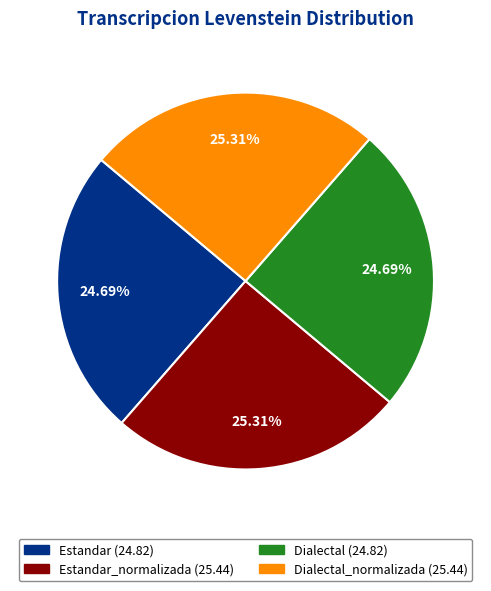

Approximately how many times larger is the value at Dialectal_normalizada (25.44) compared to Estandar (24.82)?

1.0